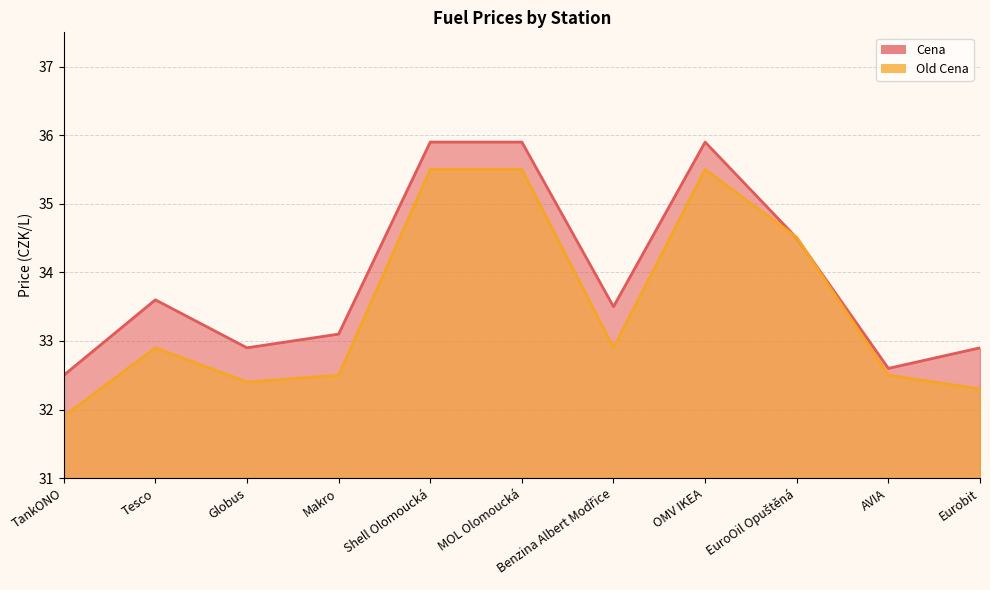

List the labels in order of Old Cena value, smallest first.

TankONO, Eurobit, Globus, Makro, AVIA, Tesco, Benzina Albert Modřice, EuroOil Opuštěná, Shell Olomoucká, MOL Olomoucká, OMV IKEA